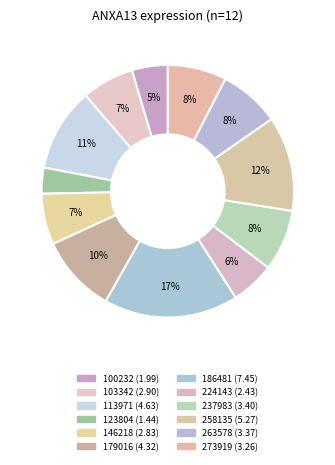

Combined, do 123804 and 273919 account for over 50%?

No